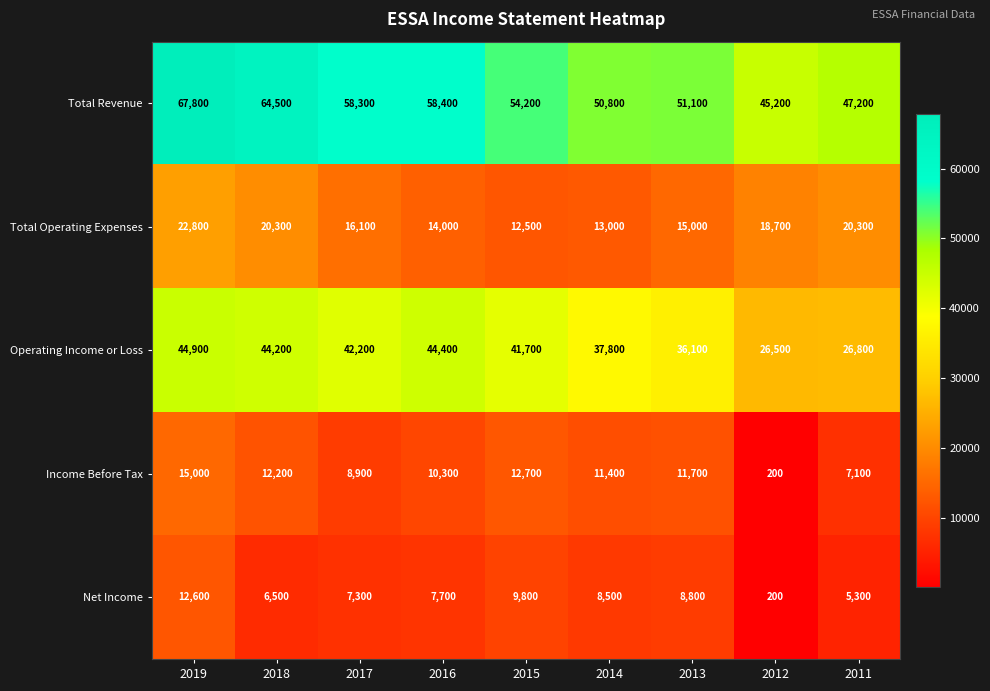

Which series has the largest total across all categories?

Total Revenue